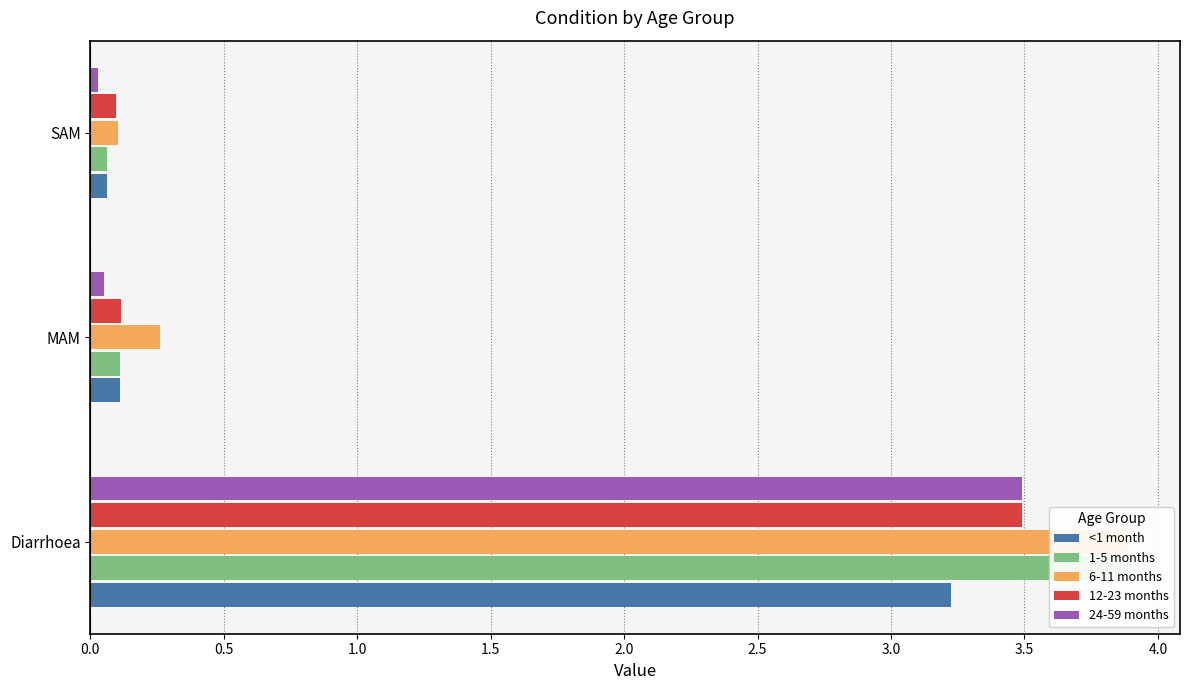

How many data points does each series have?

3